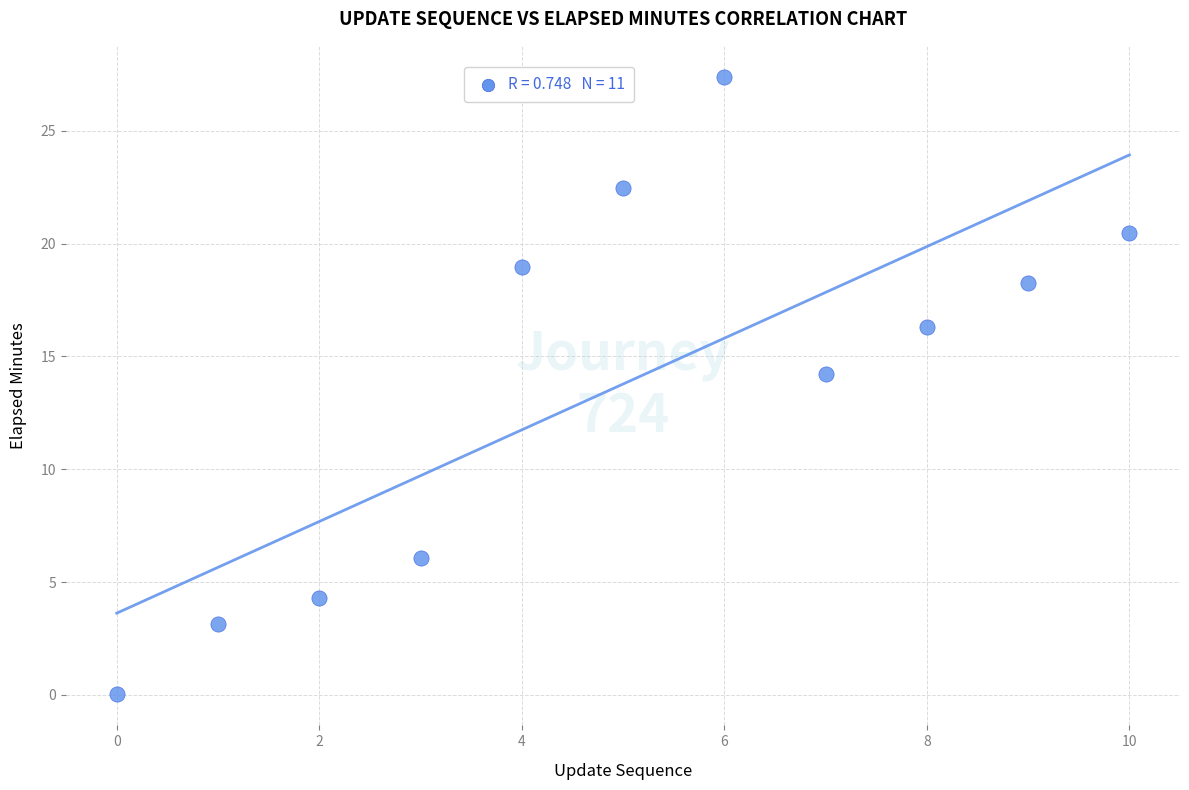

What is the average Y value?

13.8